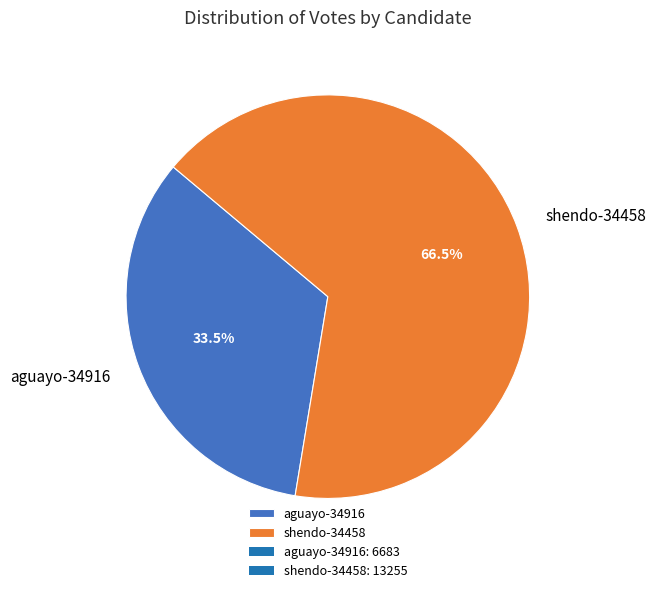

Which slice is the smallest?

aguayo-34916